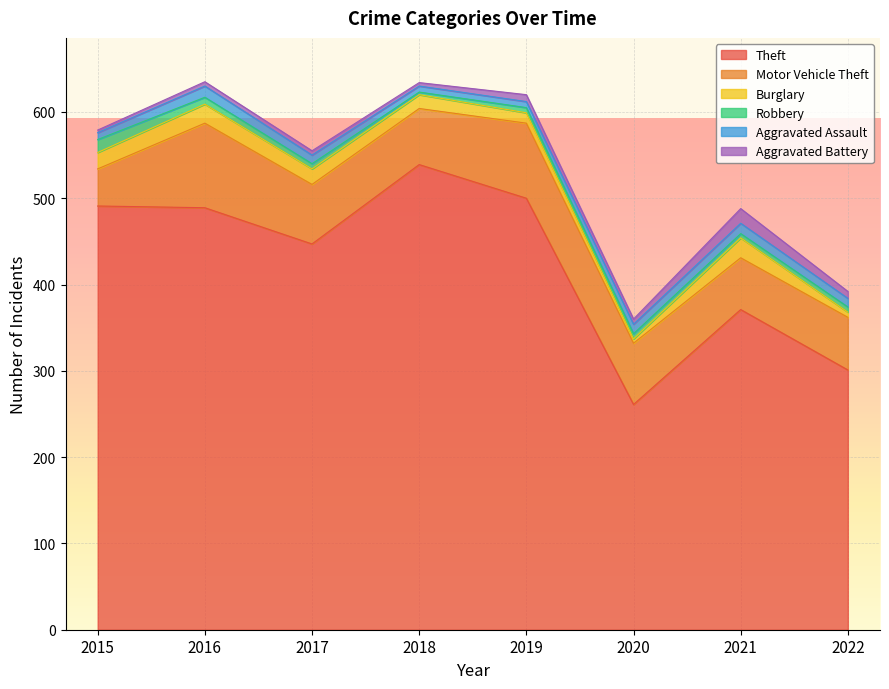

Reading left to right, what are all the values shown in this chart?

Theft: 2015=491	2016=489	2017=447	2018=539	2019=500	2020=261	2021=371	2022=301
Motor Vehicle Theft: 2015=43	2016=98	2017=69	2018=65	2019=87	2020=71	2021=60	2022=61
Burglary: 2015=19	2016=22	2017=18	2018=16	2019=12	2020=5	2021=23	2022=6
Robbery: 2015=15	2016=8	2017=6	2018=3	2019=6	2020=6	2021=5	2022=6
Aggravated Assault: 2015=8	2016=13	2017=10	2018=7	2019=7	2020=11	2021=12	2022=10
Aggravated Battery: 2015=3	2016=5	2017=5	2018=4	2019=8	2020=6	2021=17	2022=8